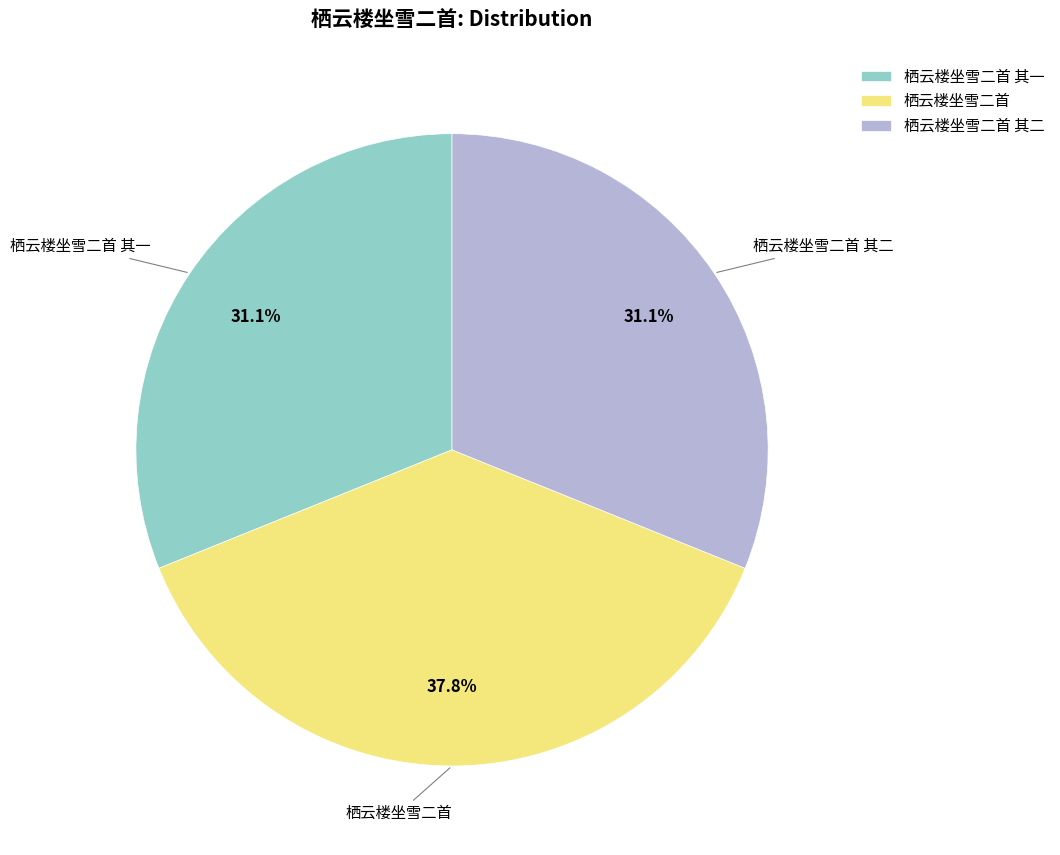

To the nearest percent, what is the combined percentage of 栖云楼坐雪二首 and 栖云楼坐雪二首 其二?

69%